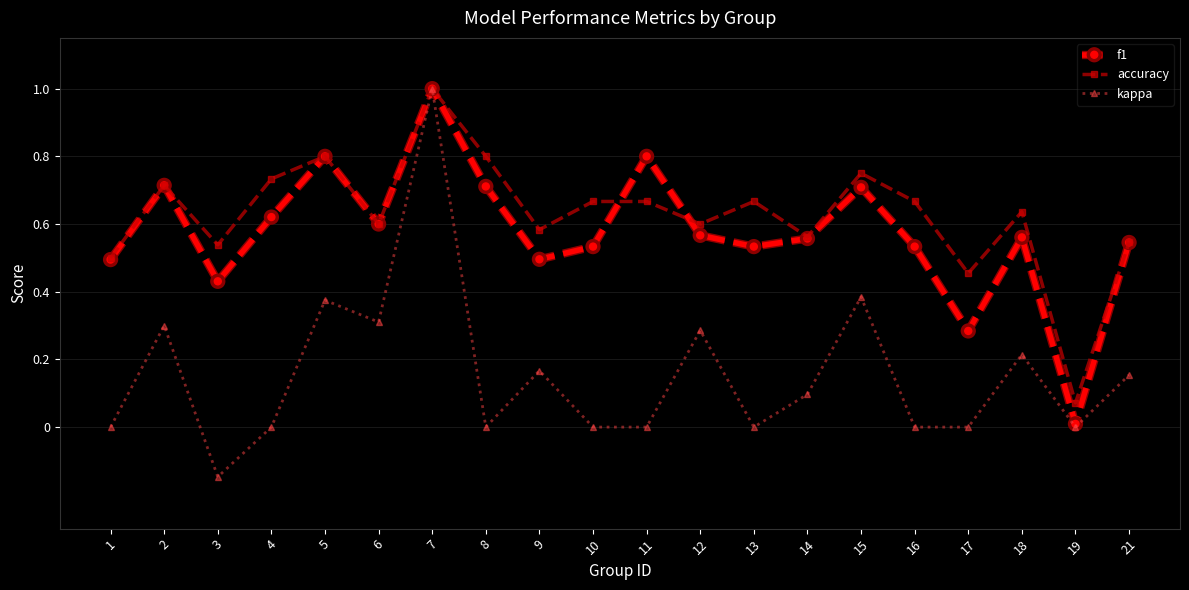

At how many categories does at least one series exceed 0?

20